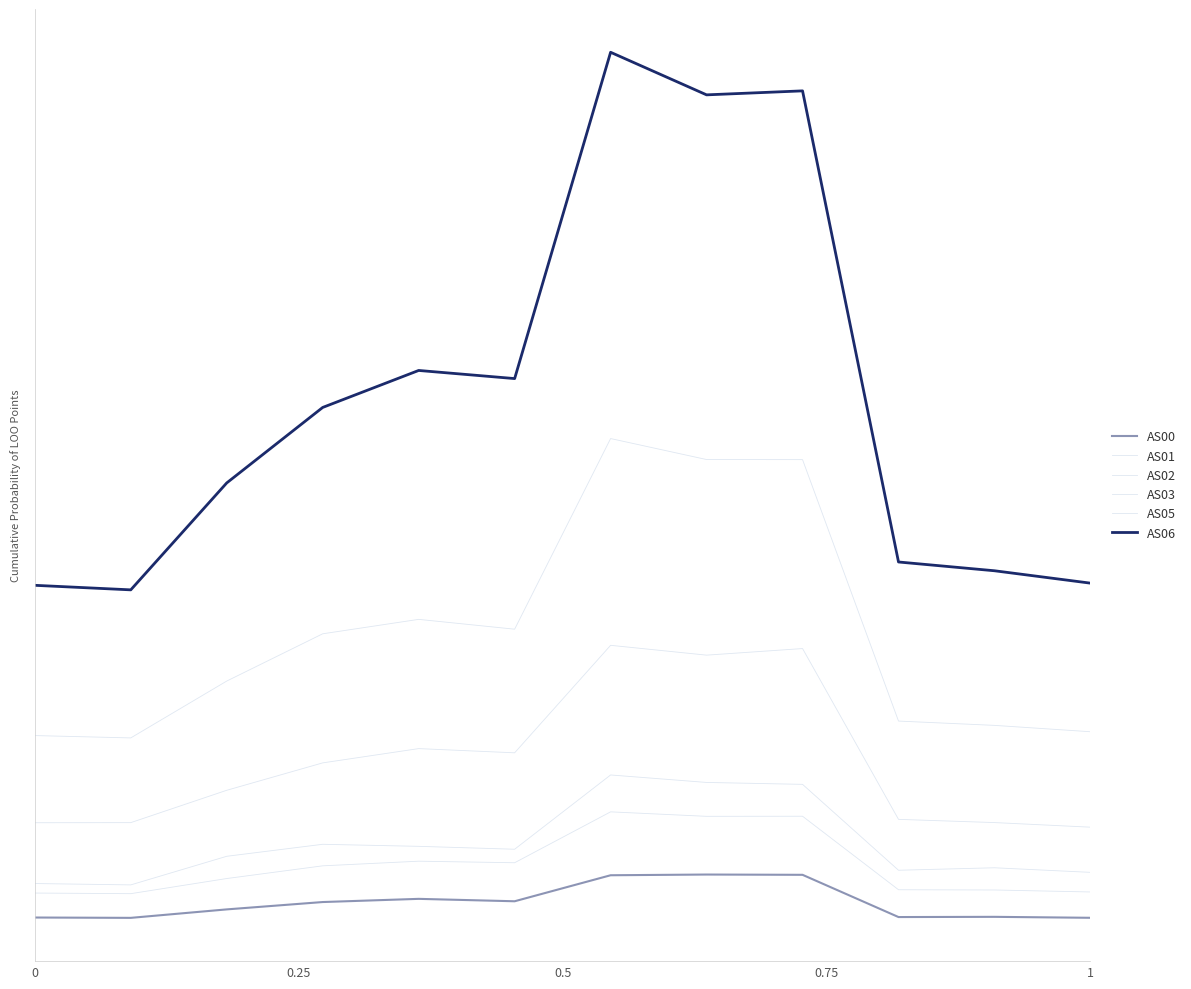

What is the greatest value displayed?

1.0